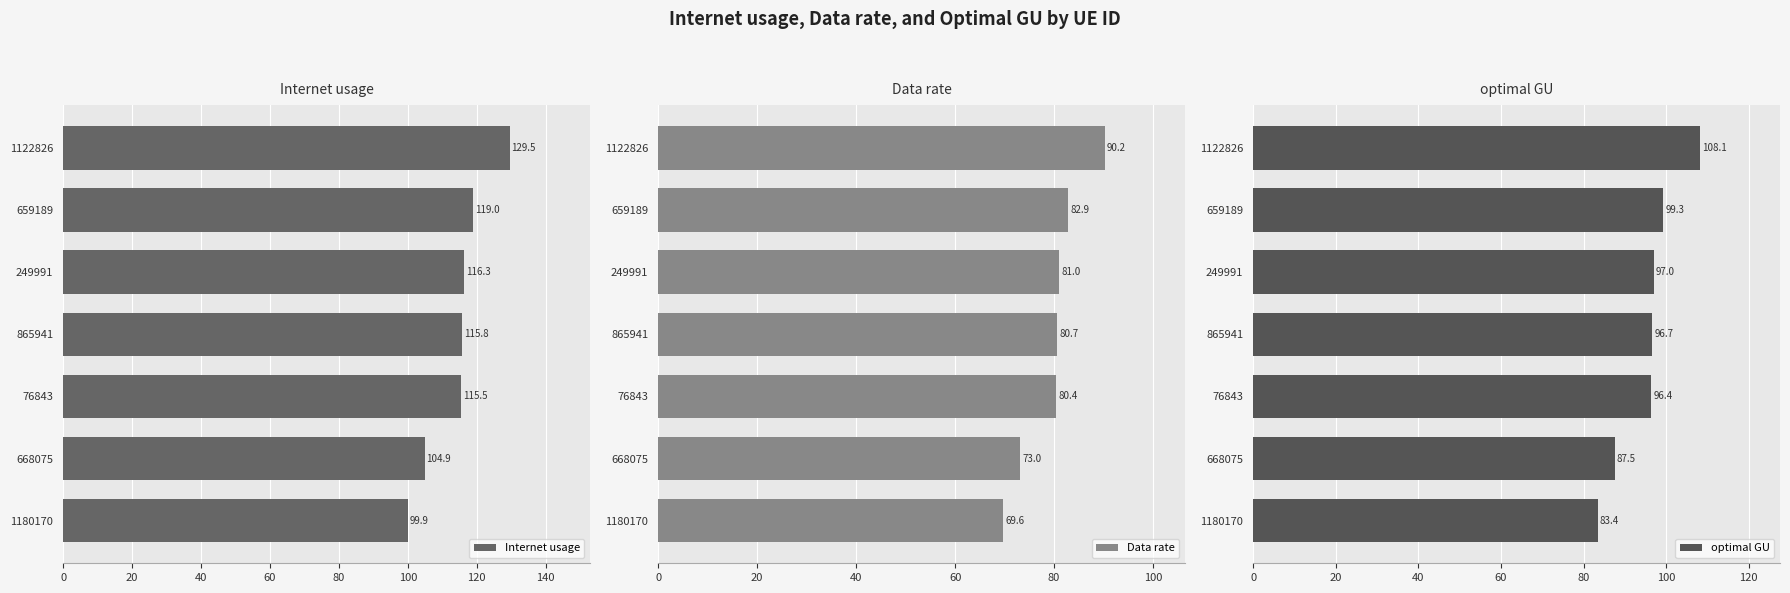

True or false: Data rate has a value of 69.6 at 1180170.

True